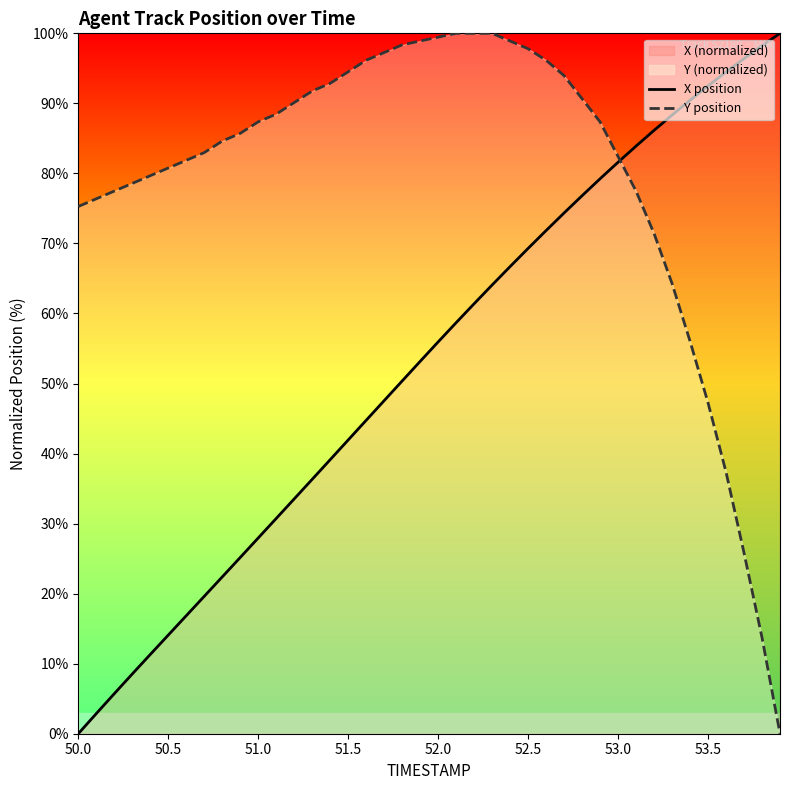

What is the highest value of the X position series?

100.0